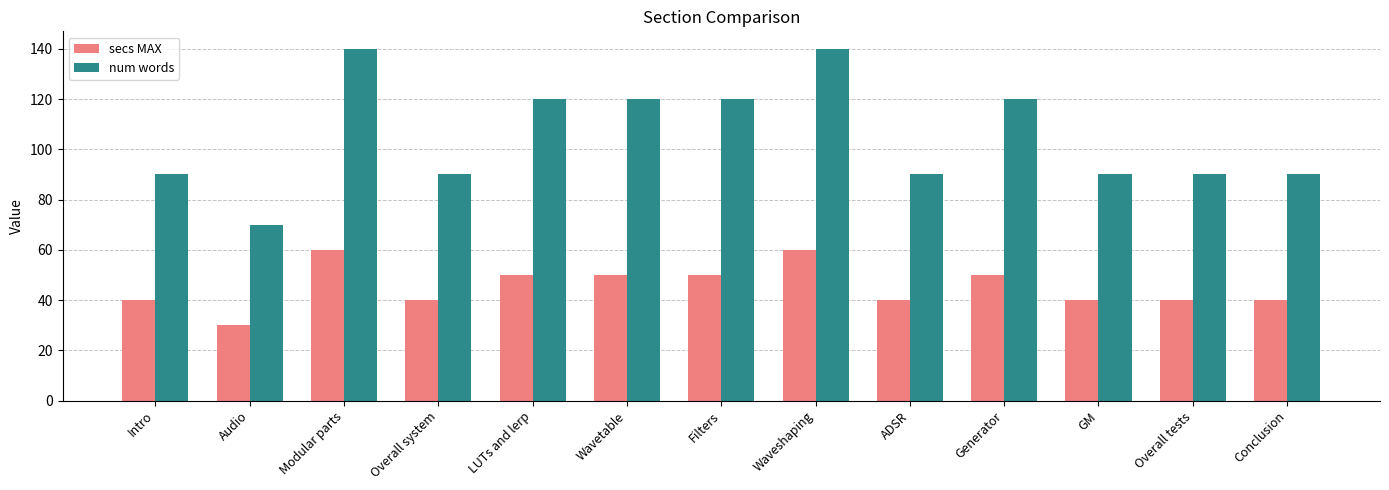

What is the label of the 1st bar from the right?

Conclusion